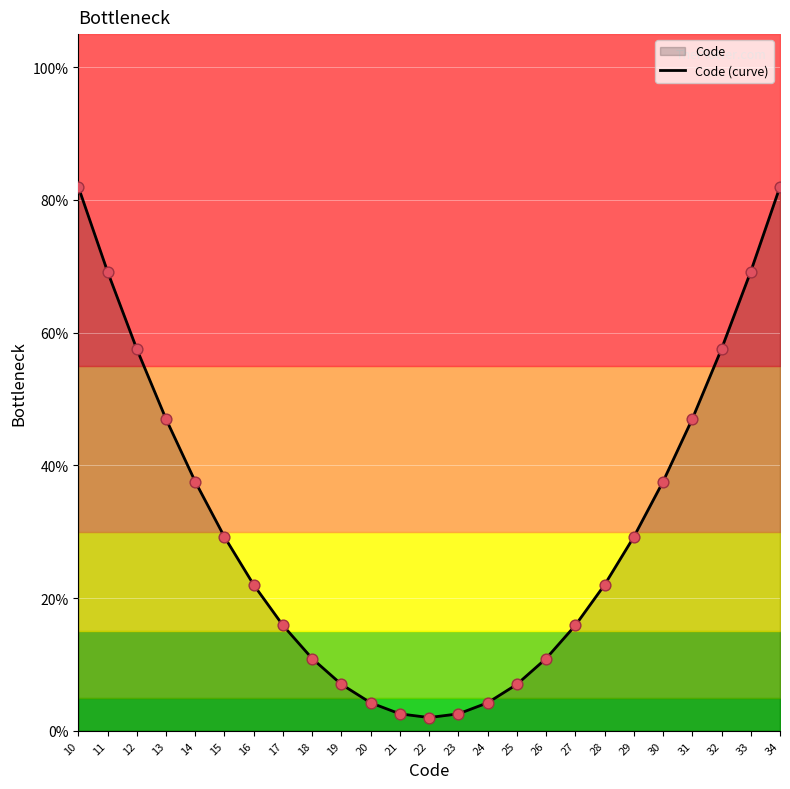

What is the change in value from 26 to 31?

+36.1